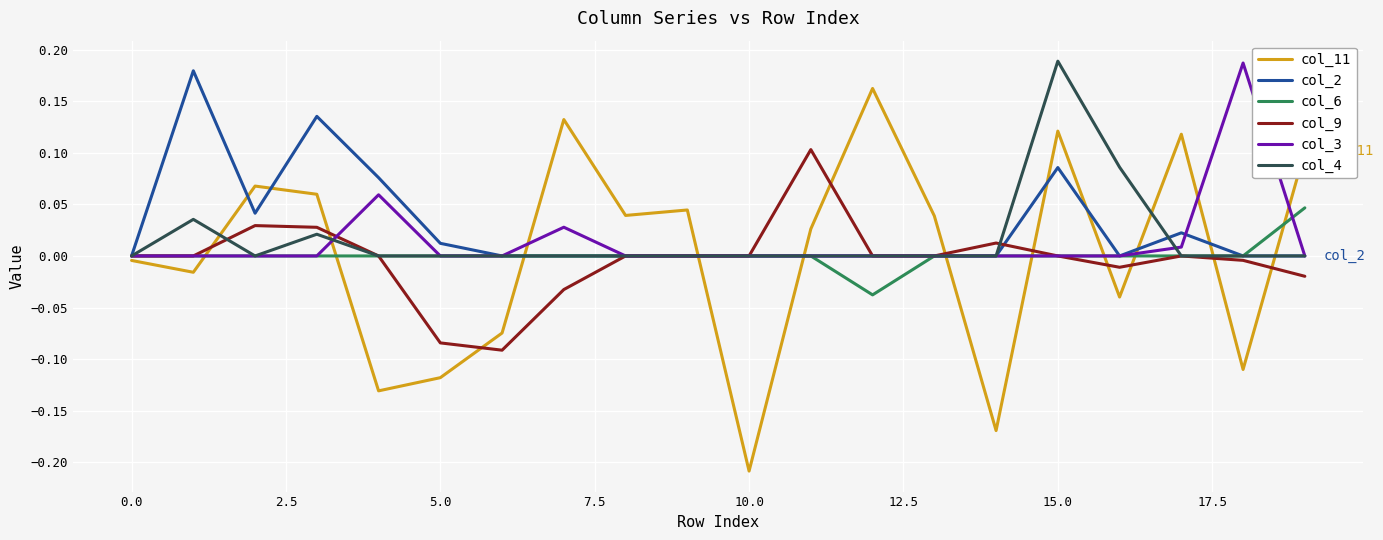

Which series has the widest spread of values?

col_11